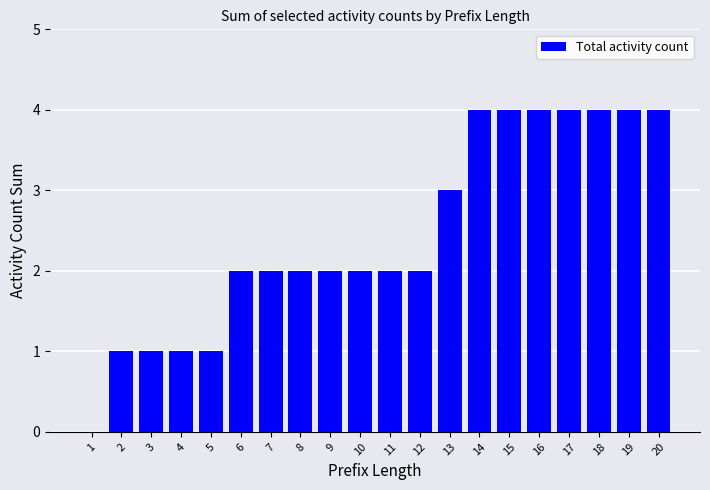

What is the sum of all values?

49